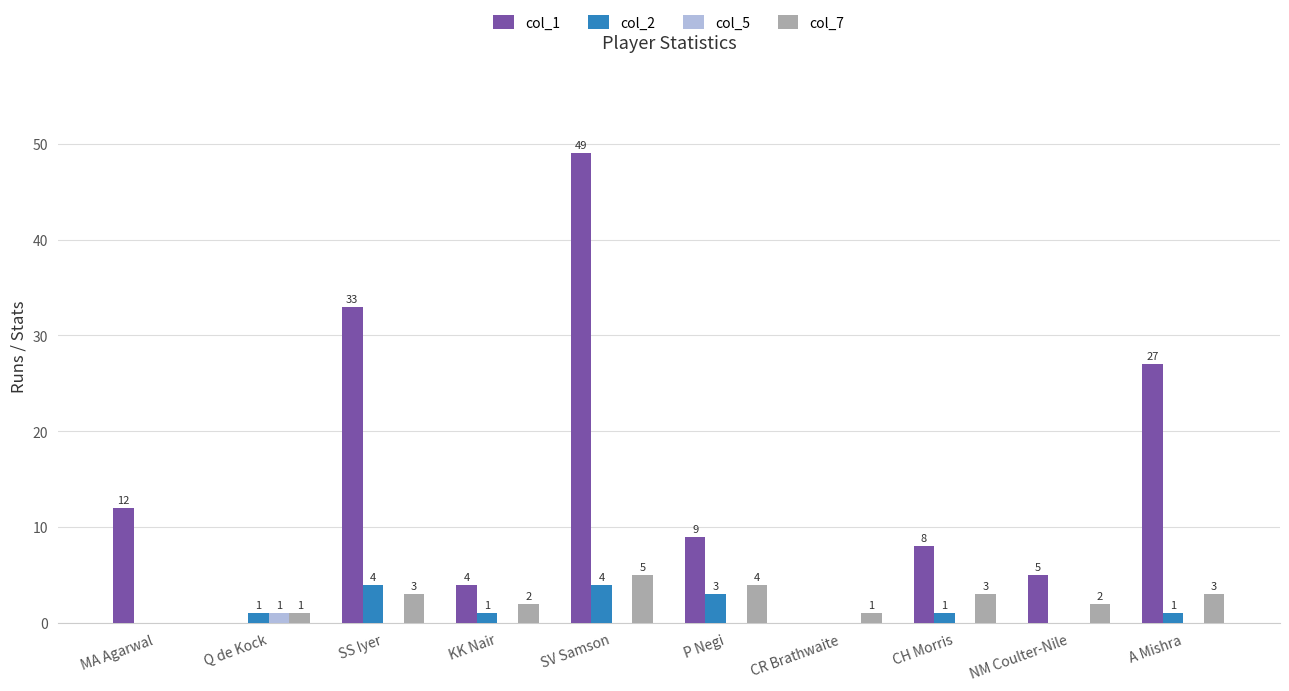

Reading left to right, what are all the values shown in this chart?

col_1: MA Agarwal=12	Q de Kock=0	SS Iyer=33	KK Nair=4	SV Samson=49	P Negi=9	CR Brathwaite=0	CH Morris=8	NM Coulter-Nile=5	A Mishra=27
col_2: MA Agarwal=0	Q de Kock=1	SS Iyer=4	KK Nair=1	SV Samson=4	P Negi=3	CR Brathwaite=0	CH Morris=1	NM Coulter-Nile=0	A Mishra=1
col_5: MA Agarwal=0	Q de Kock=1	SS Iyer=0	KK Nair=0	SV Samson=0	P Negi=0	CR Brathwaite=0	CH Morris=0	NM Coulter-Nile=0	A Mishra=0
col_7: MA Agarwal=0	Q de Kock=1	SS Iyer=3	KK Nair=2	SV Samson=5	P Negi=4	CR Brathwaite=1	CH Morris=3	NM Coulter-Nile=2	A Mishra=3